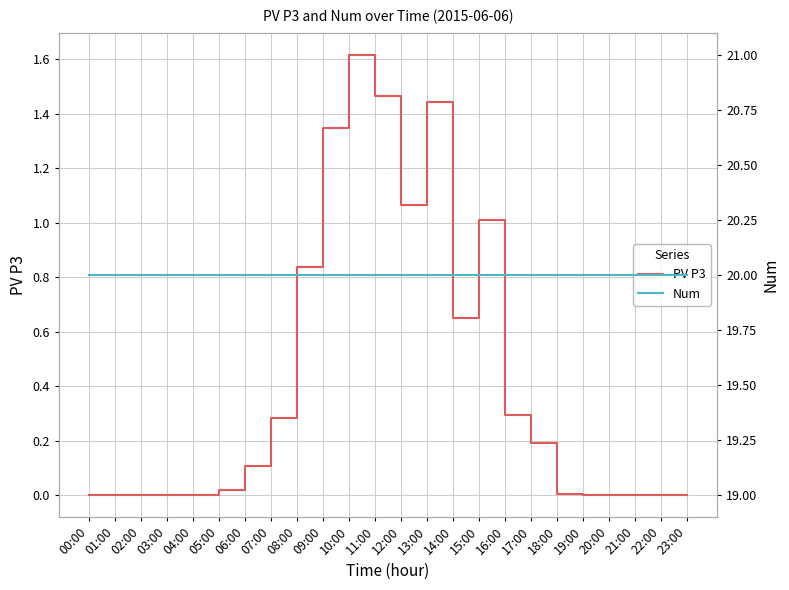

Which series has the largest total across all categories?

Num